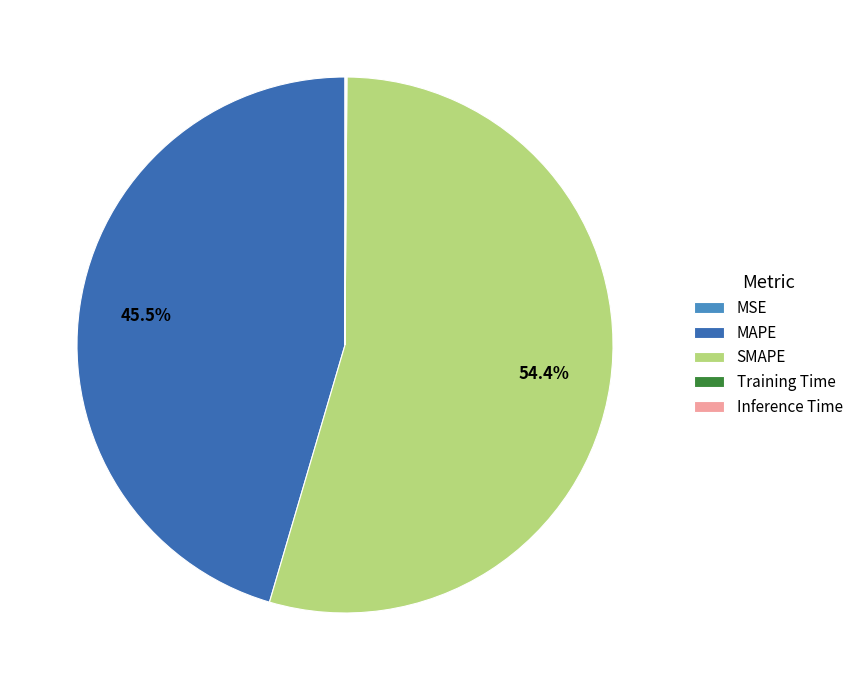

Which slice represents more than half of the pie?

SMAPE